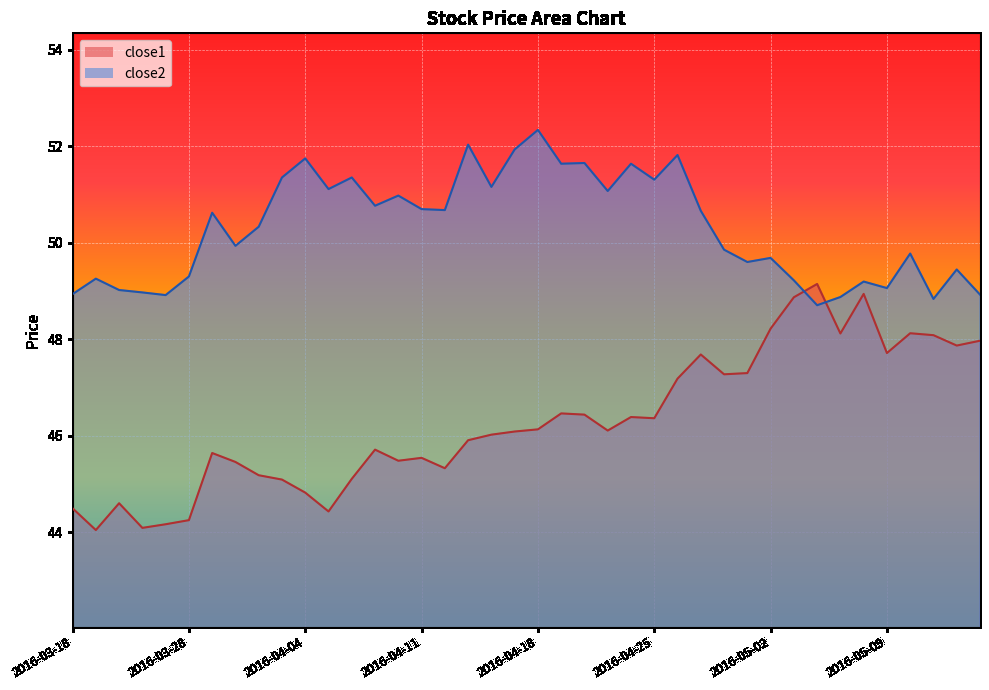

At which category does close1 reach its first local peak?

2016-03-22